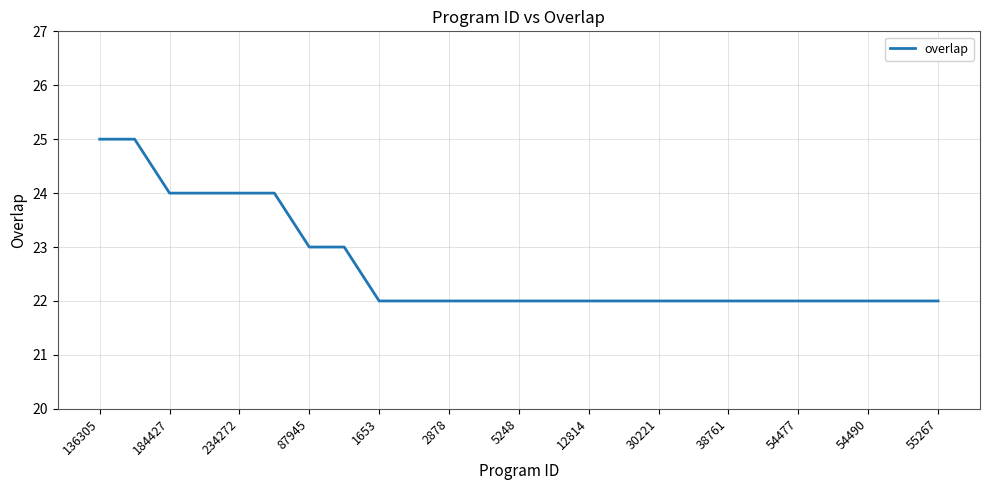

What is the smallest value displayed?

22